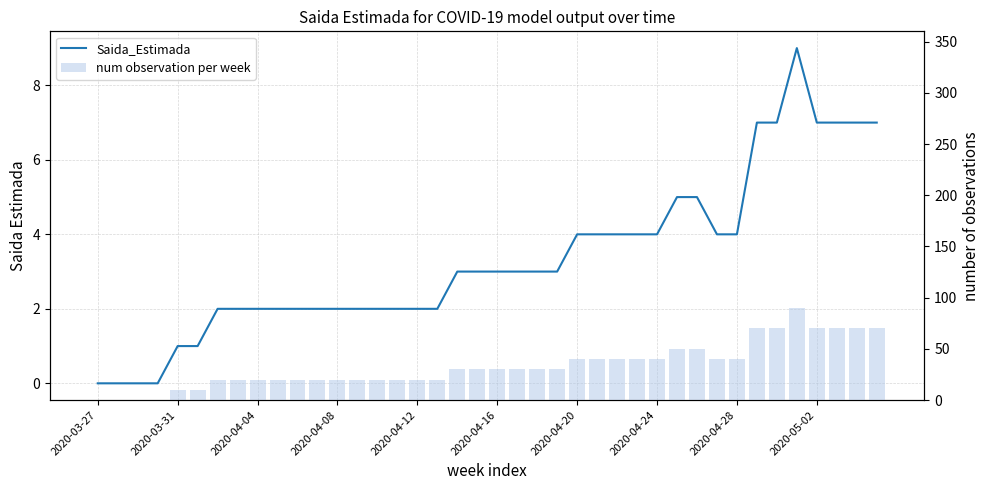

What are all the series names shown in the legend?

Saida_Estimada, num observation per week